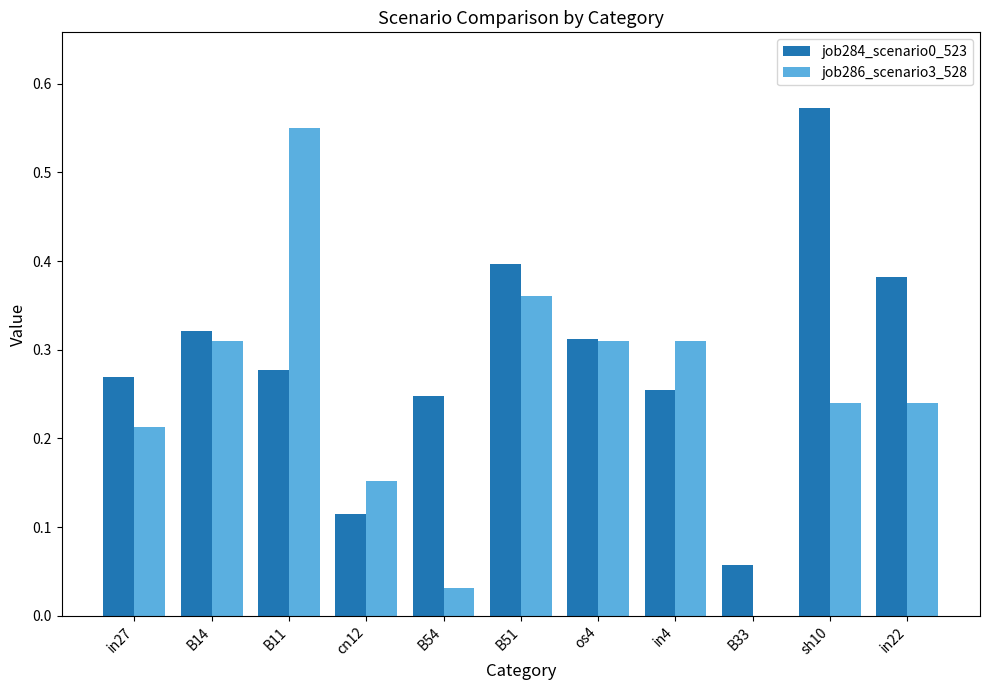

Where is job284_scenario0_523 nearest to the value 0?

B33